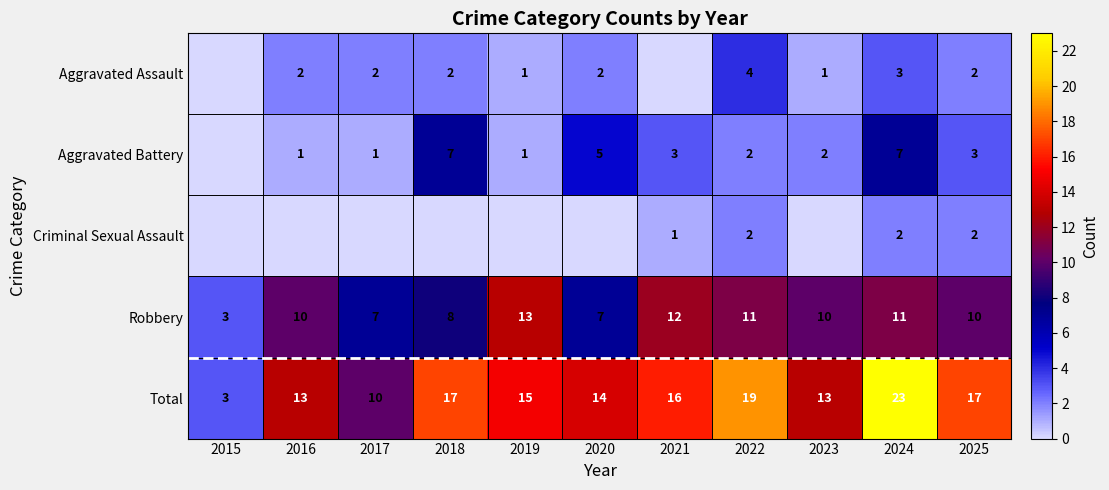

How many values in the Total series are below 15?

5